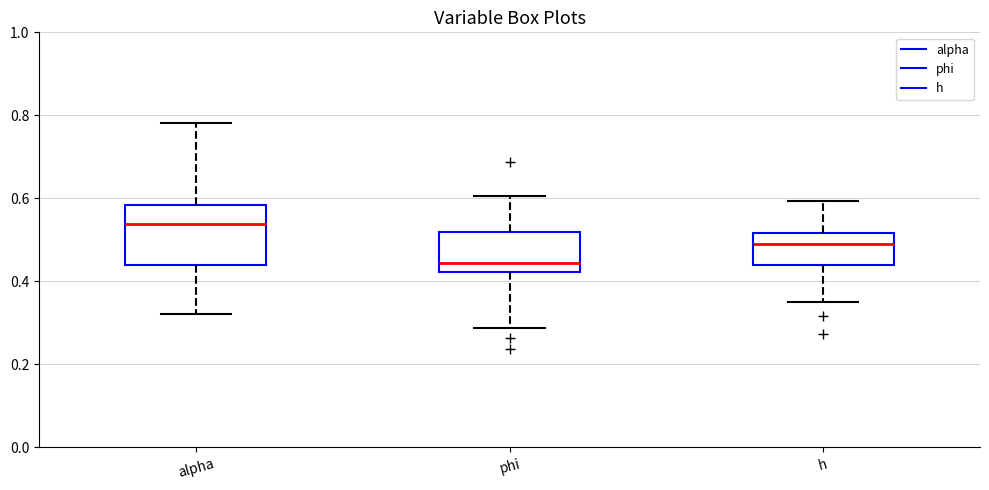

Reading left to right, transcribe this box plot: for each box, give where its median line is, the range the box spans, and where its two whiskers end, as read against the y-axis. The values are not printed on the chart, so give them approximately, as read against the axis.

alpha: median 0.54, box 0.44 to 0.58, whiskers 0.32 to 0.78
phi: median 0.44, box 0.42 to 0.52, whiskers 0.28 to 0.60
h: median 0.50, box 0.44 to 0.52, whiskers 0.34 to 0.60